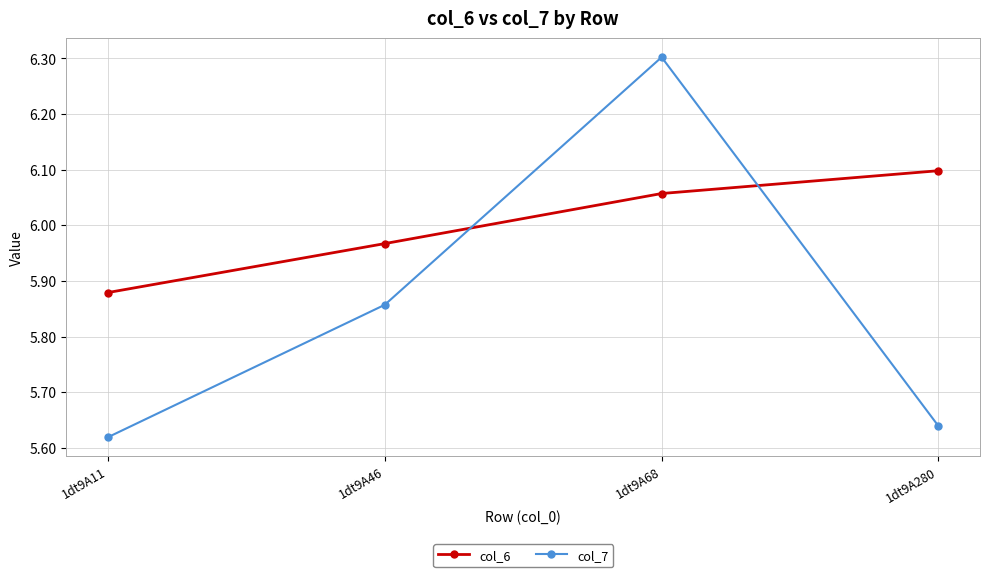

What is the sum of all col_7 values?

23.4